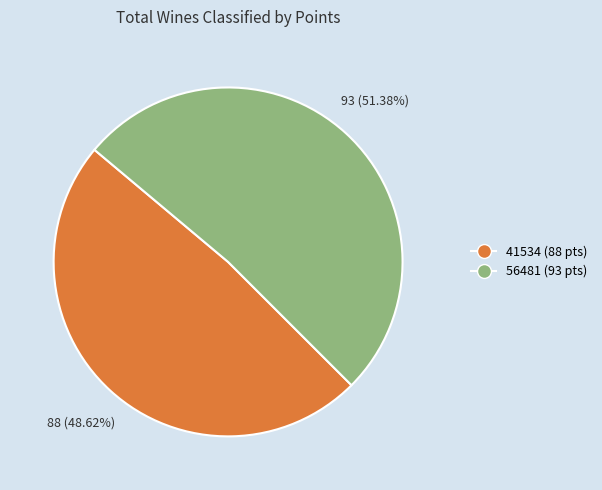

Does any single category account for the majority?

Yes